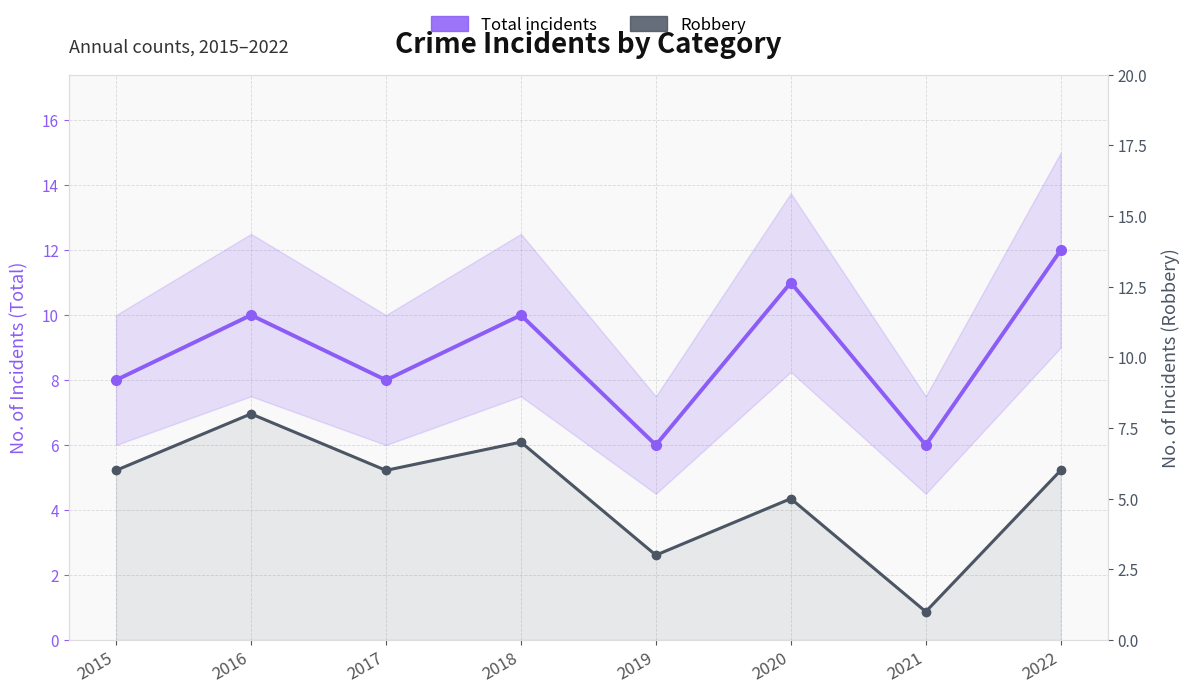

How many series are shown in this chart?

2